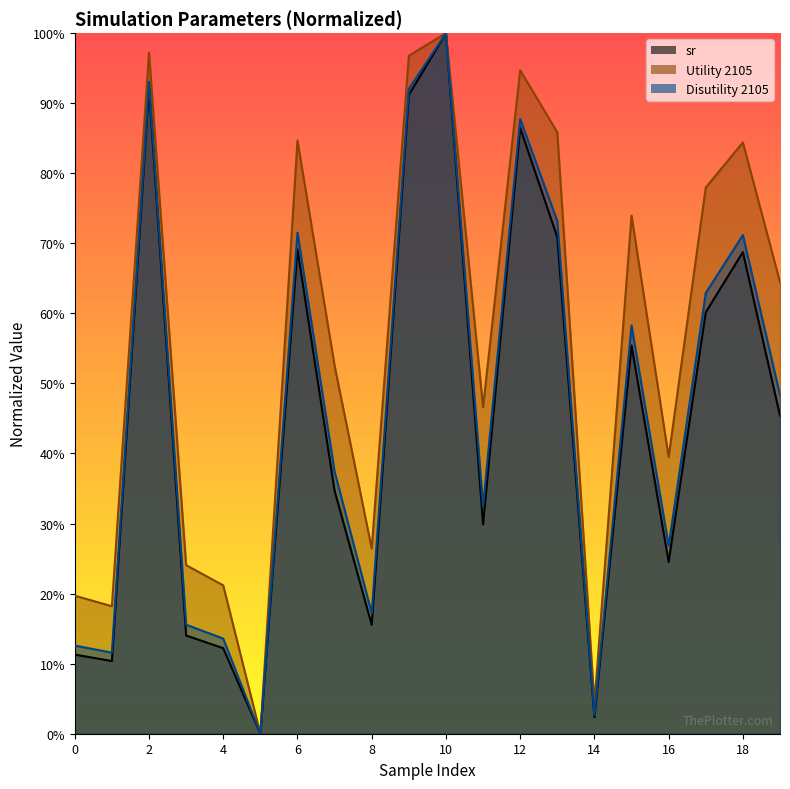

What is the sum of all Disutility 2105 values?

9.3